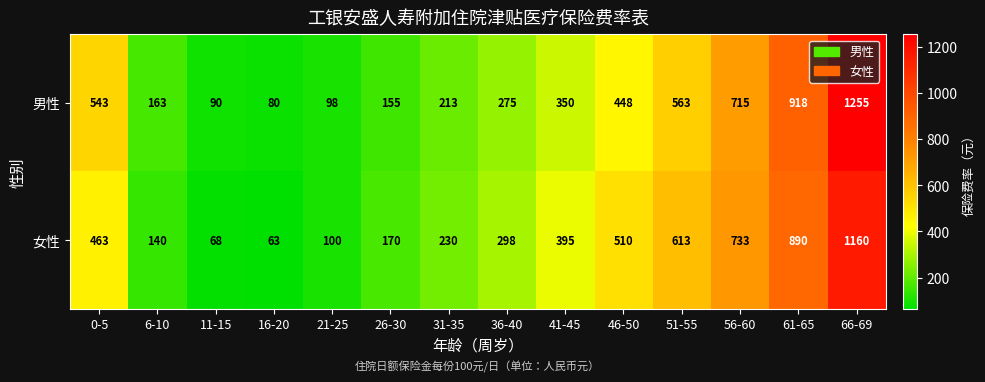

Where does the 男性 series first go above 350?

0-5